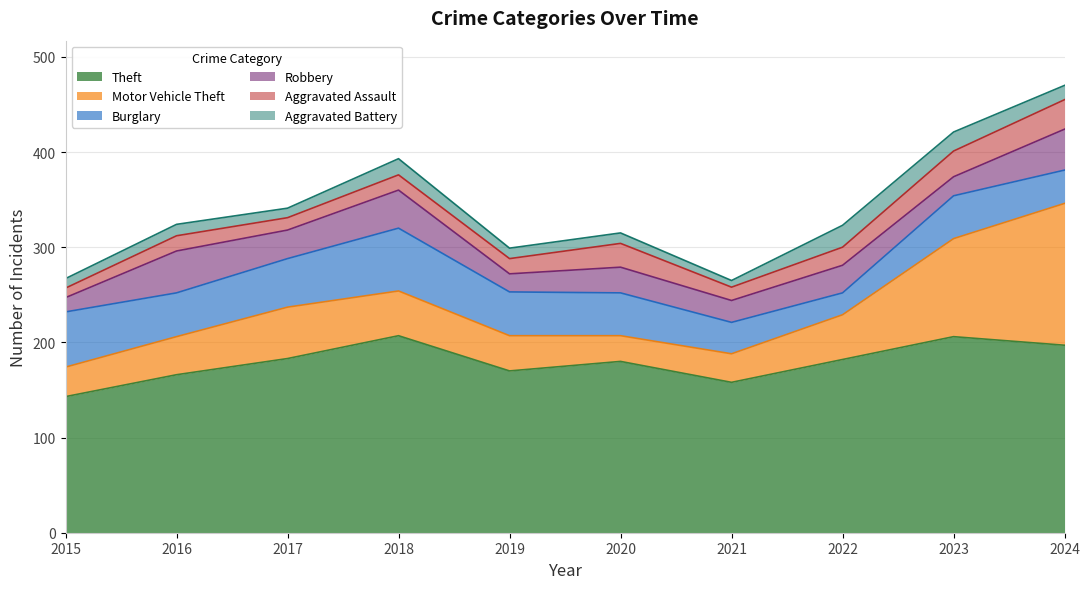

Which category has the lowest value in the Robbery series?

2015